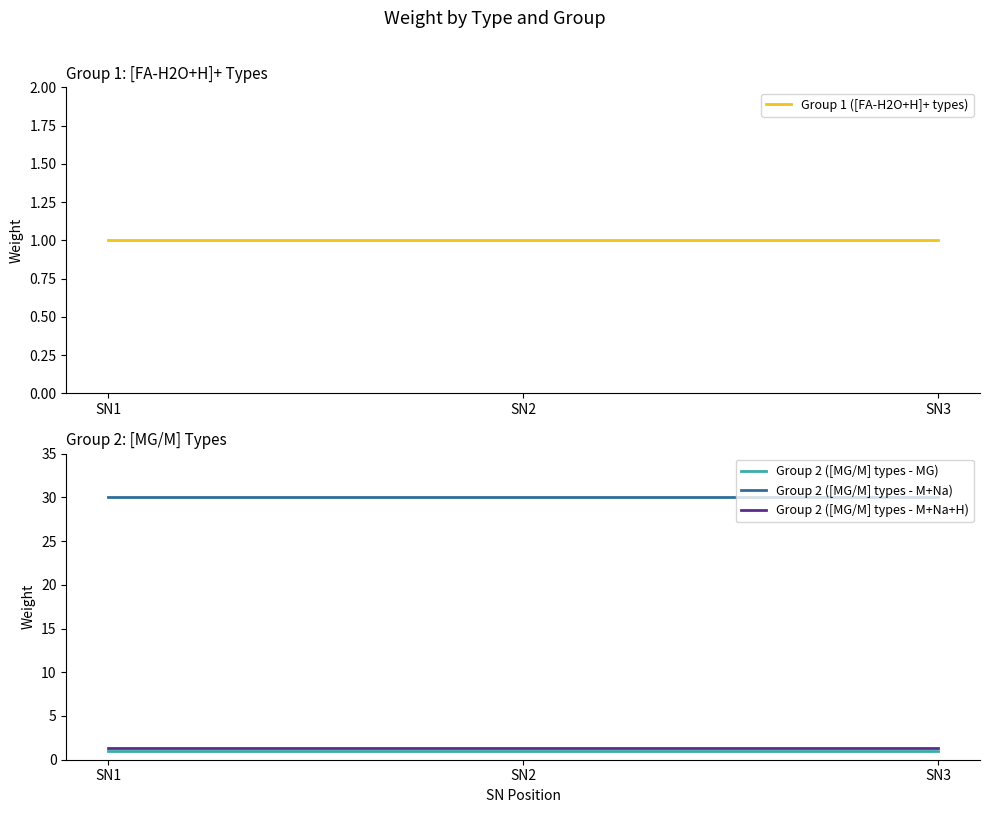

Where is Group 1 ([FA-H2O+H]+ types) nearest to the value 1?

SN1